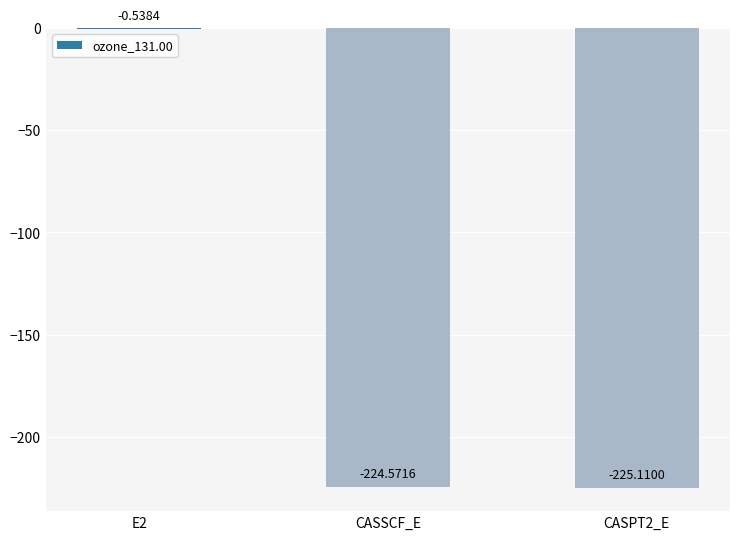

What is the change in value from E2 to CASSCF_E?

-224.0